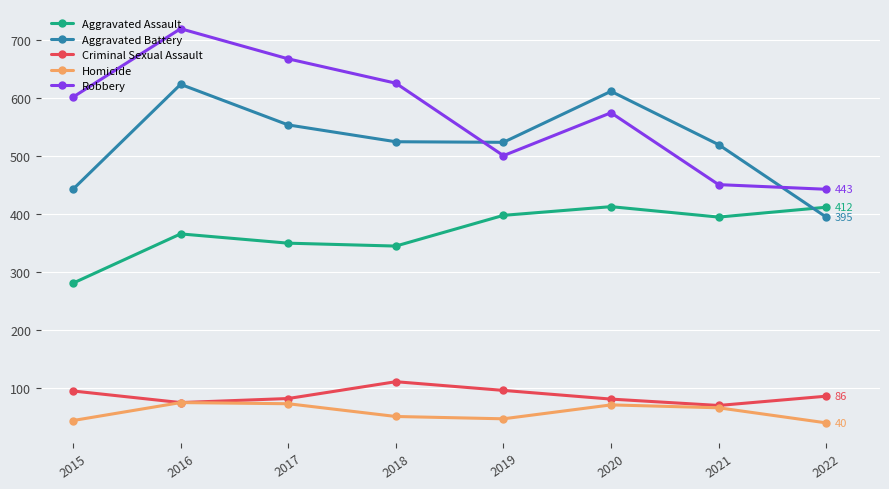

At which category is the sum across all series the highest?

2016